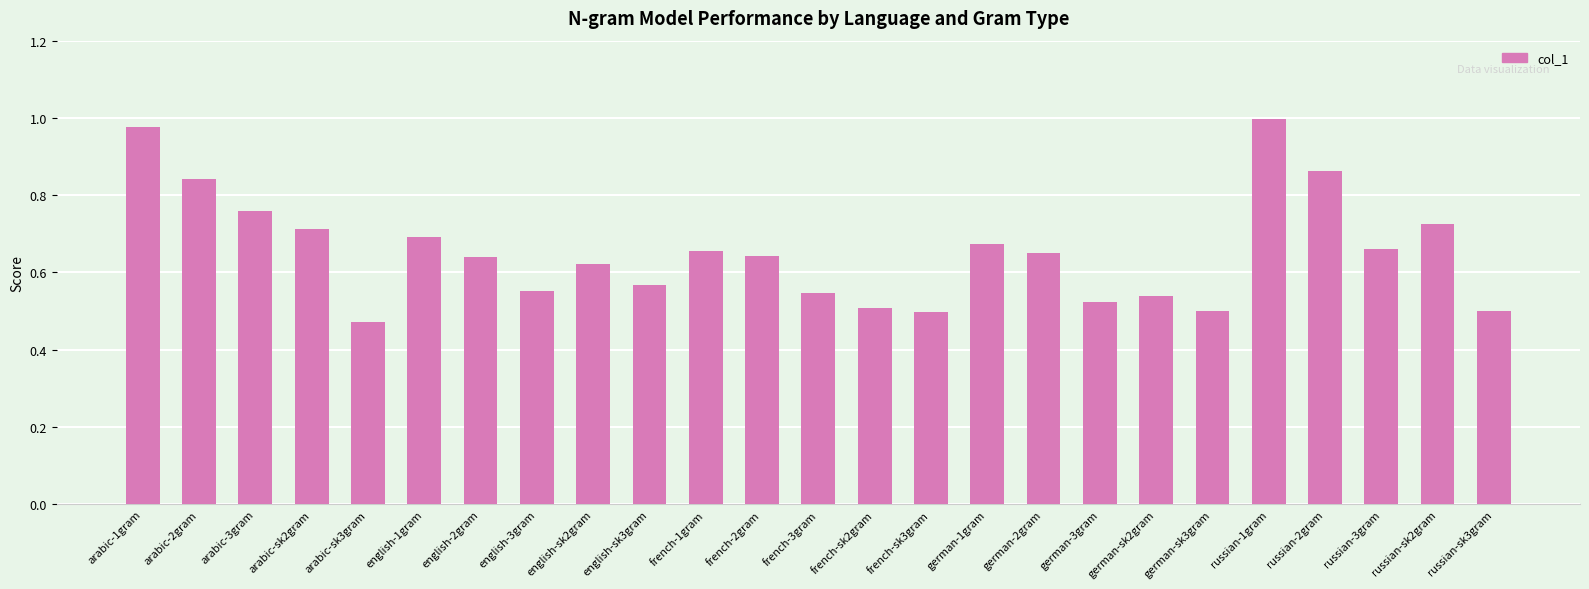

Between russian-2gram and english-sk3gram, which is larger?

russian-2gram